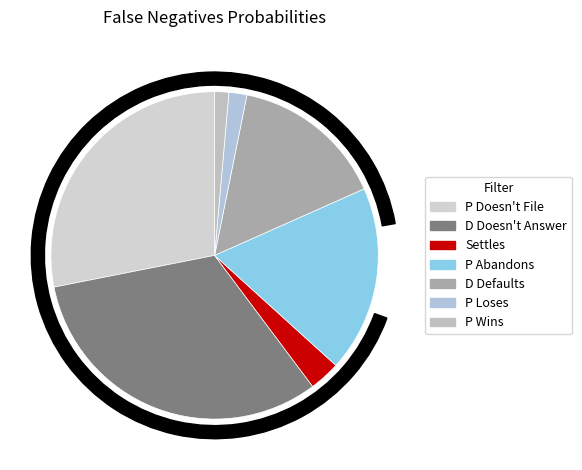

To the nearest percent, what portion does P Loses represent?

2%